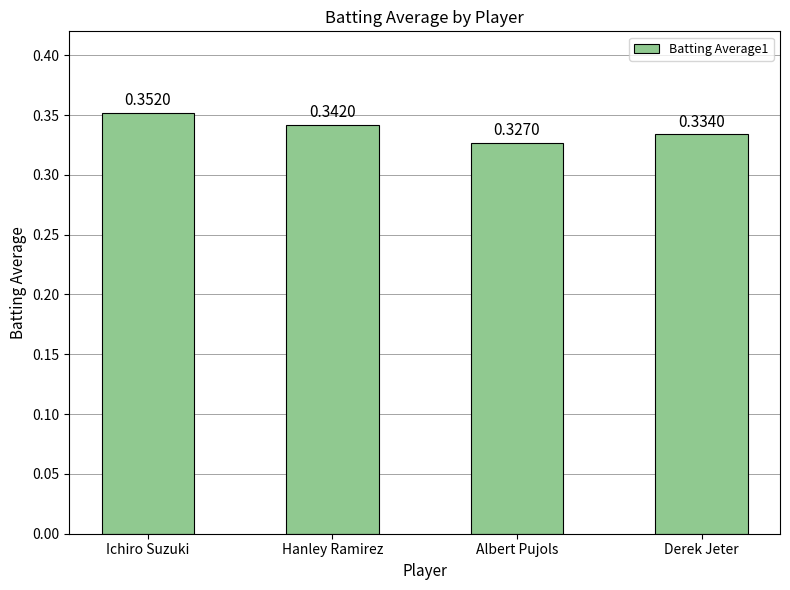

Where is the data nearest to the value 0?

Albert Pujols